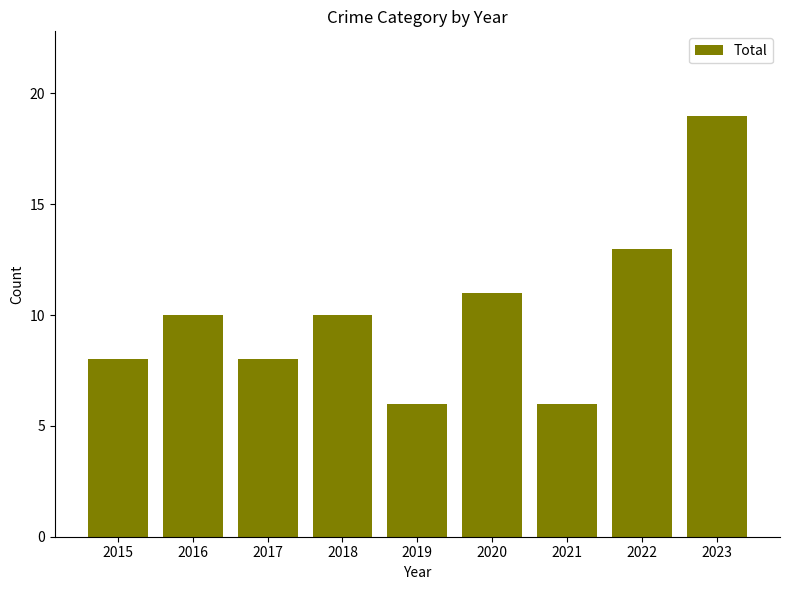

What is the sum of the values at 2015 and 2023?

27